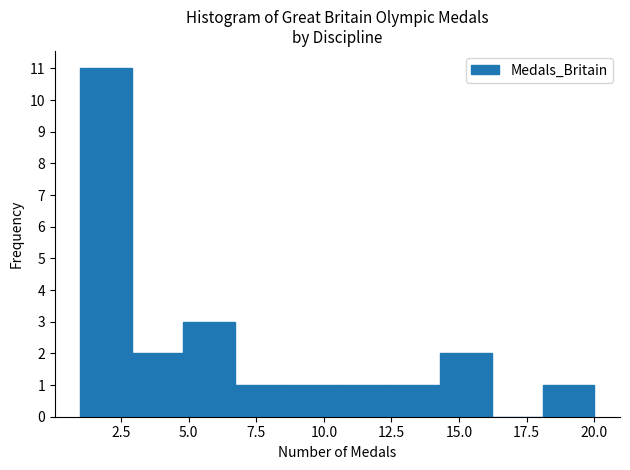

Around what value on the x-axis is the tallest bar? Give the approximate position of its centre, as read against the axis.

2.0